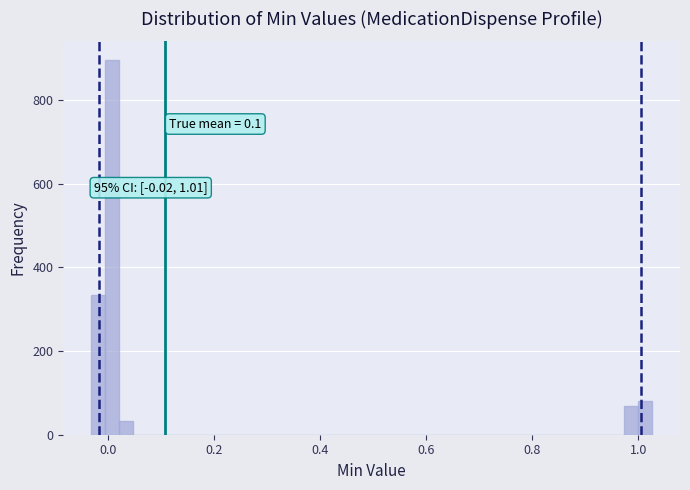

Around what value on the x-axis is the tallest bar? Give the approximate position of its centre, as read against the axis.

0.00